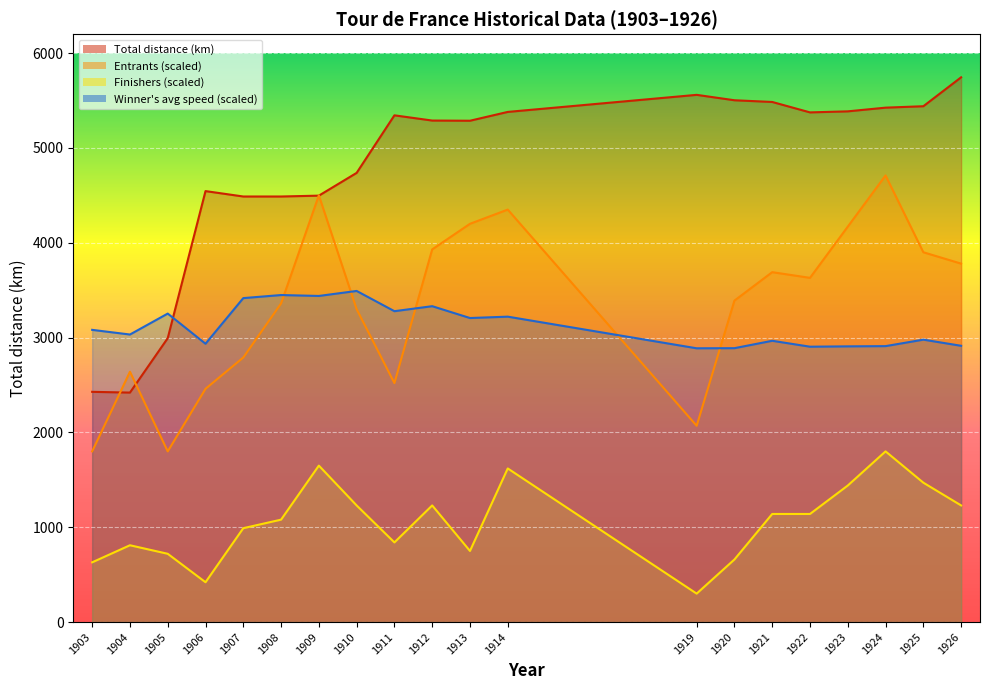

Which series ends up on top after the final intersection of Entrants and Total distance (km)?

Total distance (km)